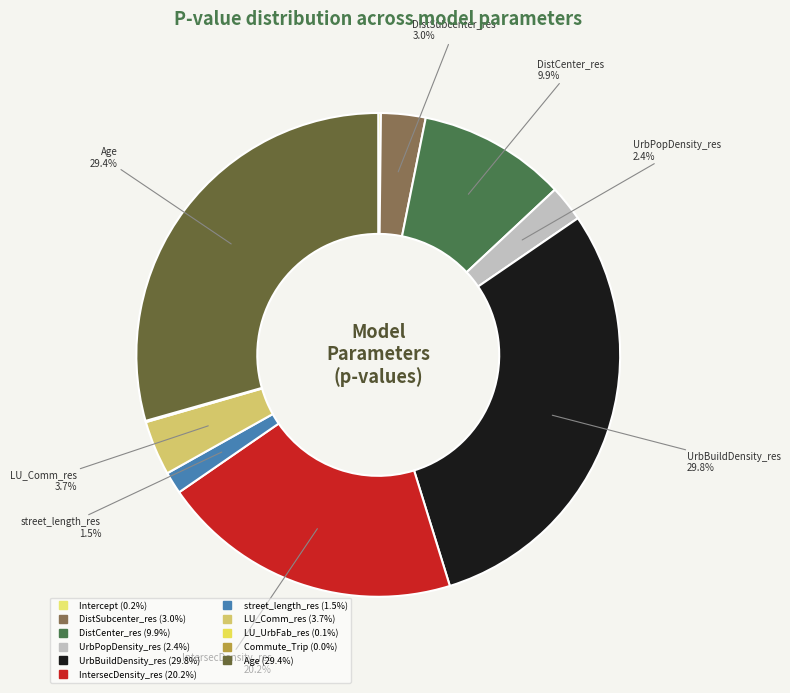

To the nearest percent, what is the combined percentage of DistSubcenter_res and UrbBuildDensity_res?

33%